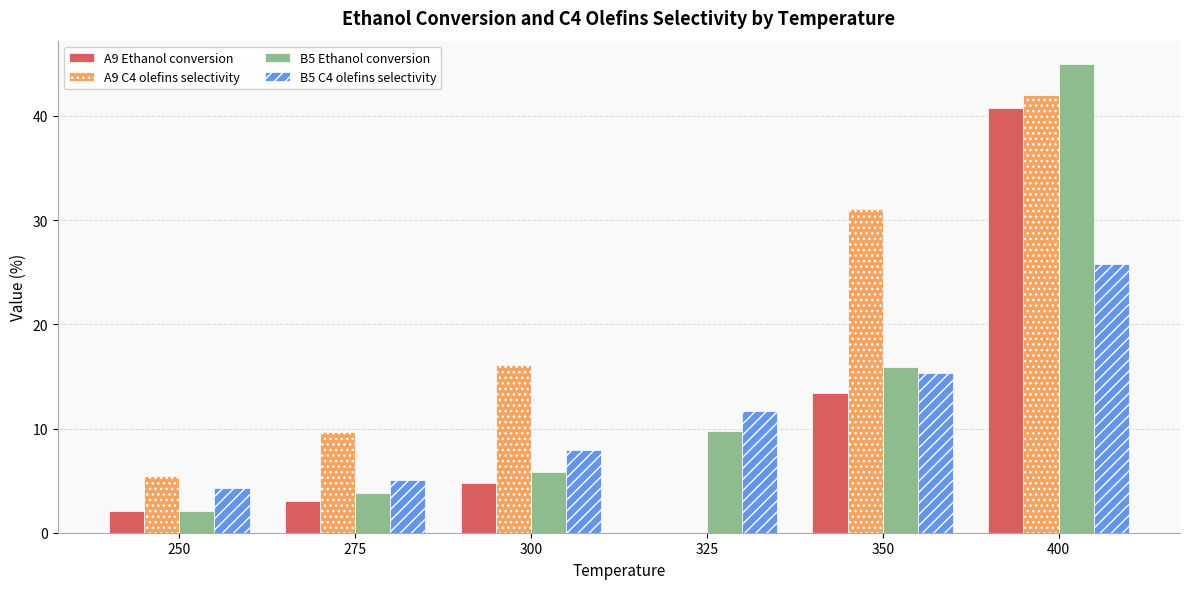

True or false: A9 C4 olefins selectivity has a value of 0.0 at 325.

True